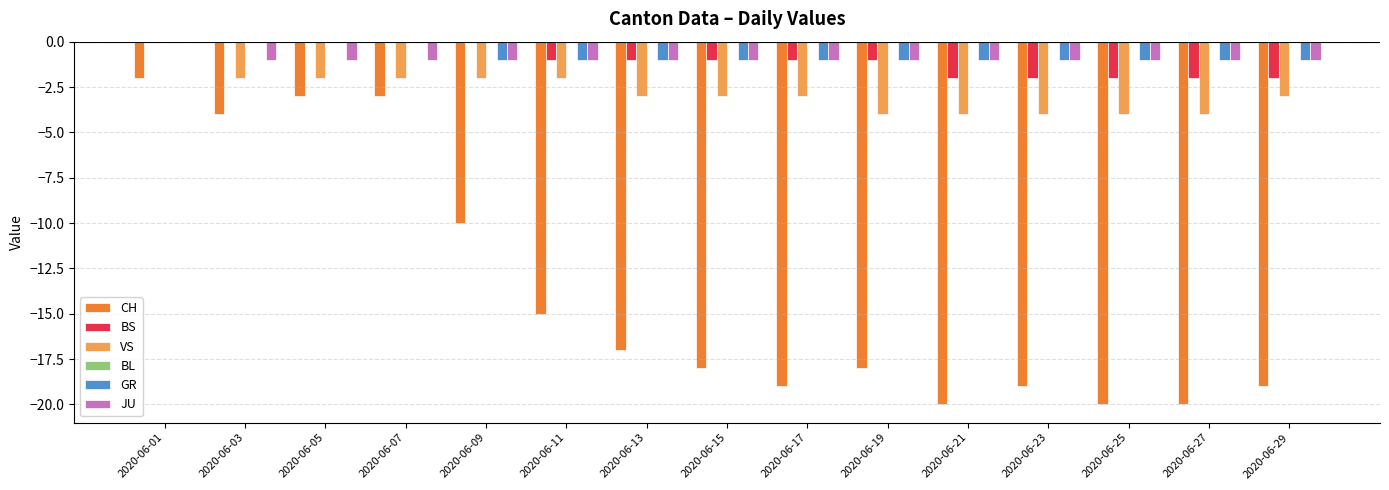

Is the value of CH at 2020-06-25 greater than the value of JU at 2020-06-03?

No